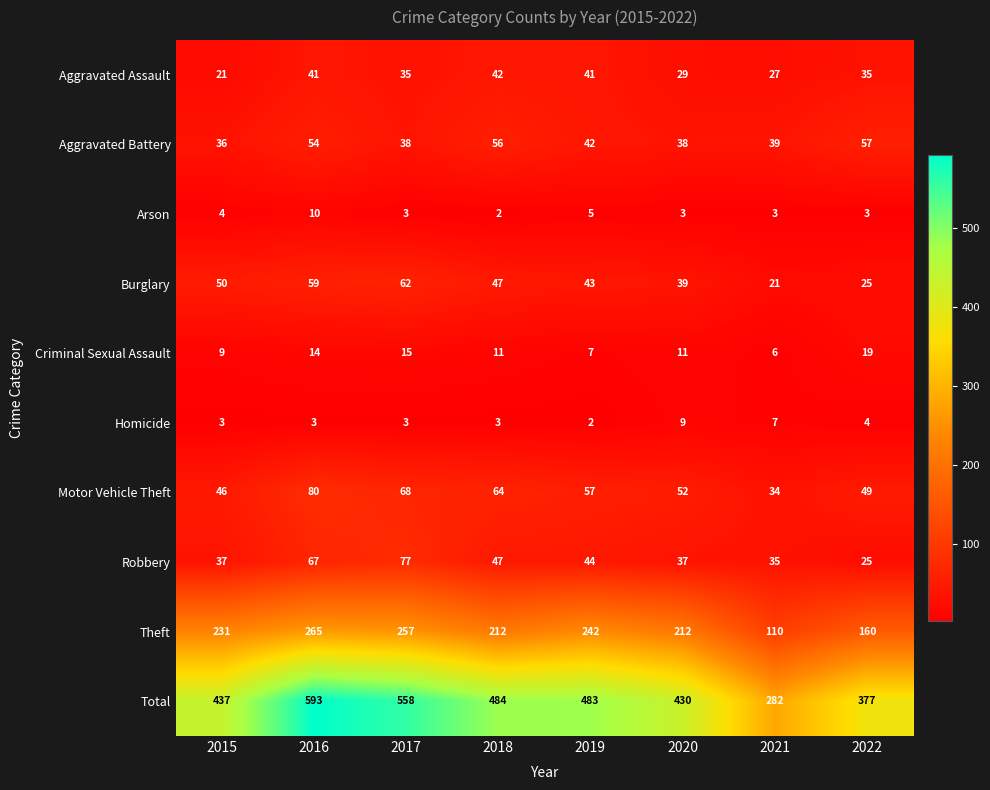

What is the maximum value for Criminal Sexual Assault?

19